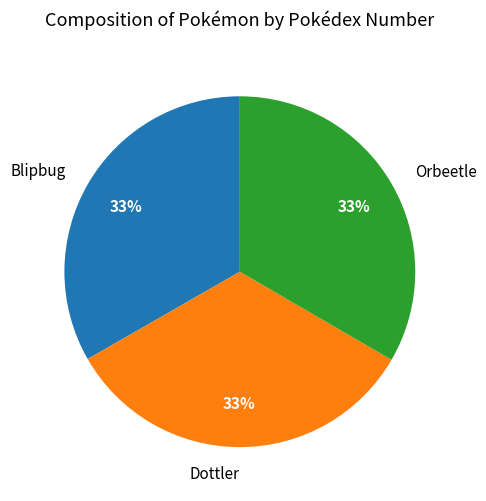

Does Orbeetle account for over 50% of the chart?

No